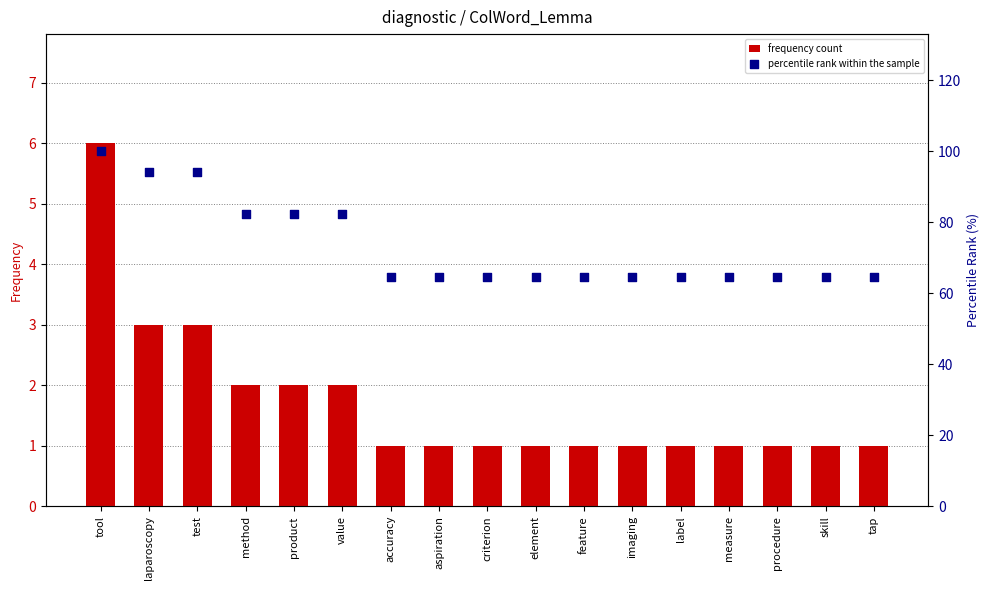

Which series has the widest spread of Y values?

percentile rank within the sample